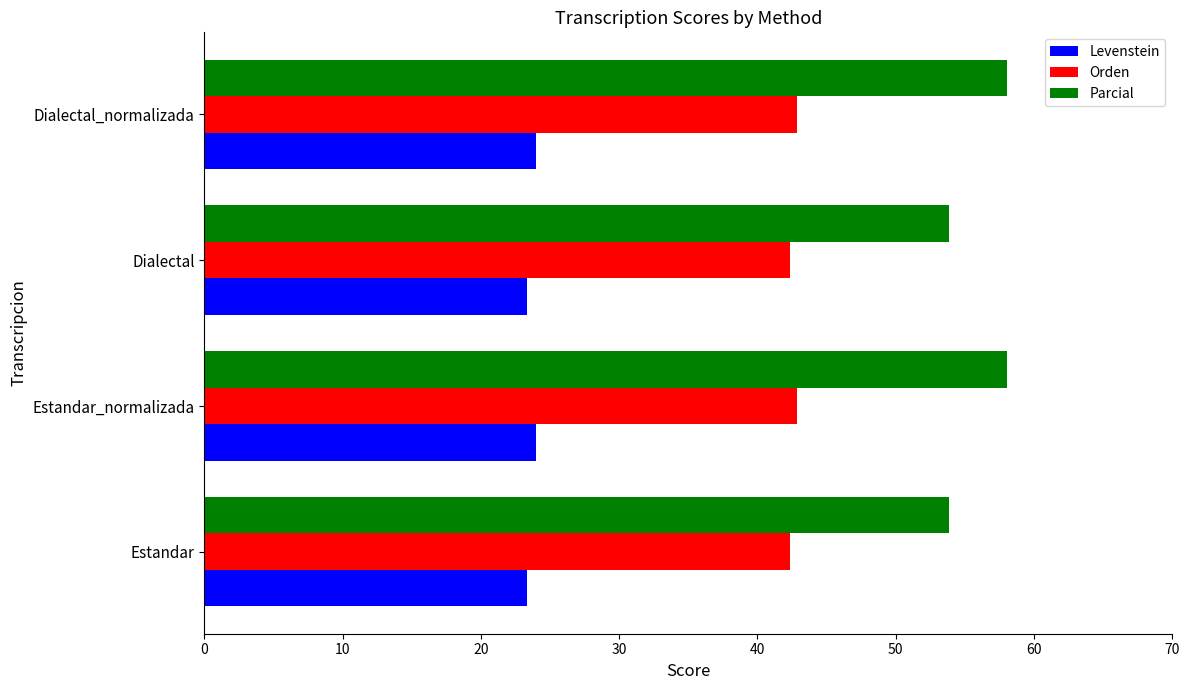

What is the total value across all series at Estandar?

119.5